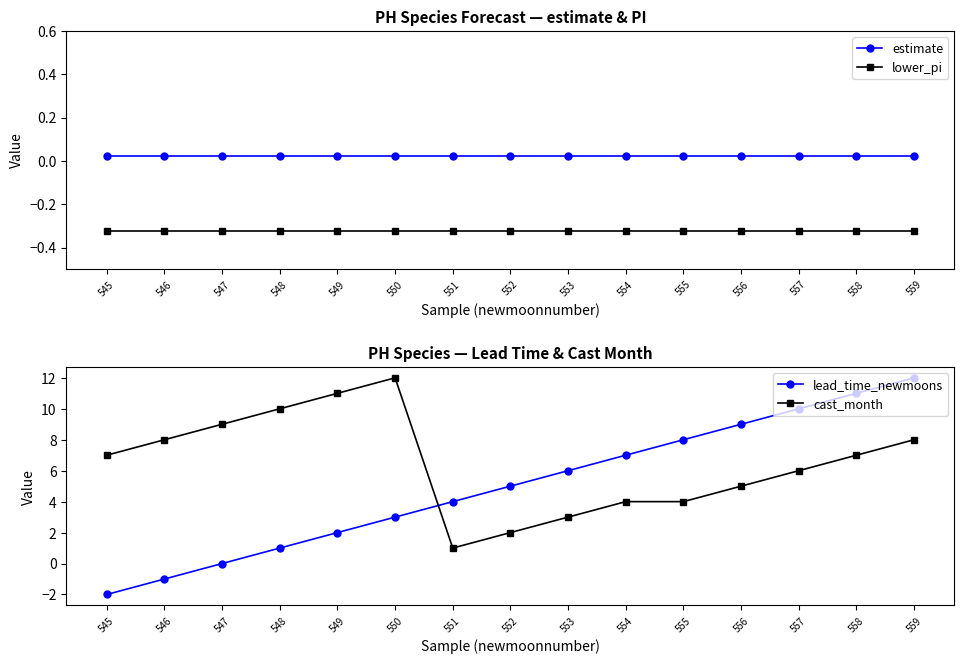

Reading left to right, extract all data points from this chart.

estimate: 0.0	0.0	0.0	0.0	0.0	0.0	0.0	0.0	0.0	0.0	0.0	0.0	0.0	0.0	0.0
lower_pi: -0.3	-0.3	-0.3	-0.3	-0.3	-0.3	-0.3	-0.3	-0.3	-0.3	-0.3	-0.3	-0.3	-0.3	-0.3
lead_time_newmoons: -2.0	-1.0	0.0	1.0	2.0	3.0	4.0	5.0	6.0	7.0	8.0	9.0	10.0	11.0	12.0
cast_month: 7.0	8.0	9.0	10.0	11.0	12.0	1.0	2.0	3.0	4.0	4.0	5.0	6.0	7.0	8.0